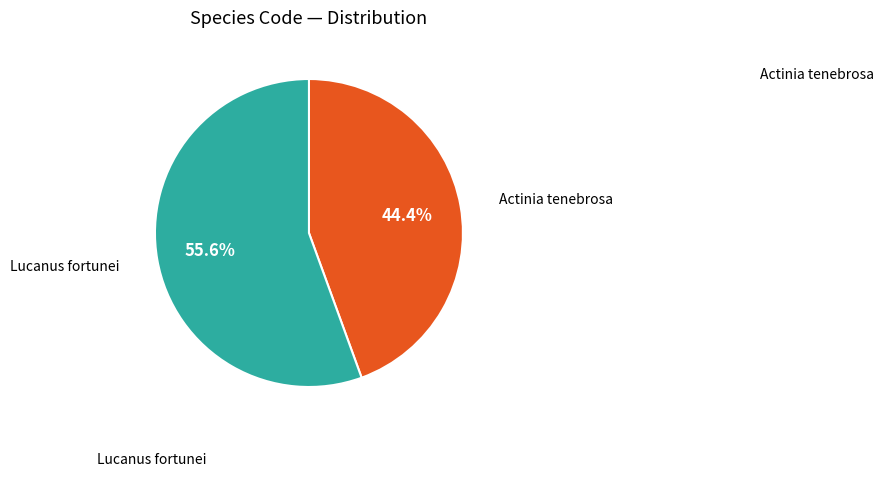

Which slice is the smallest?

Actinia tenebrosa